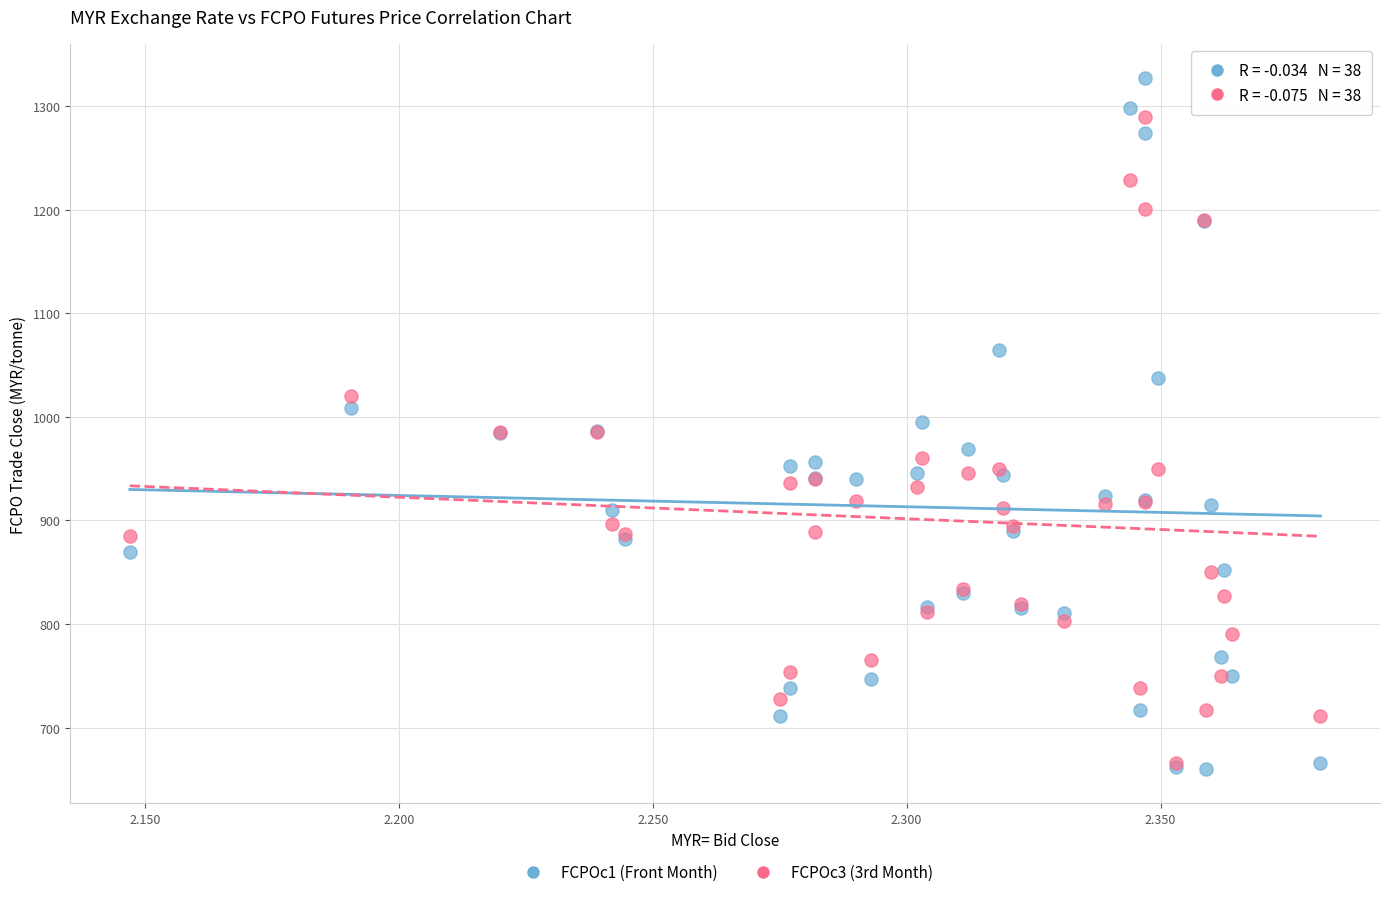

What are all the series names shown in the legend?

FCPOc1 (Front Month), FCPOc3 (3rd Month)